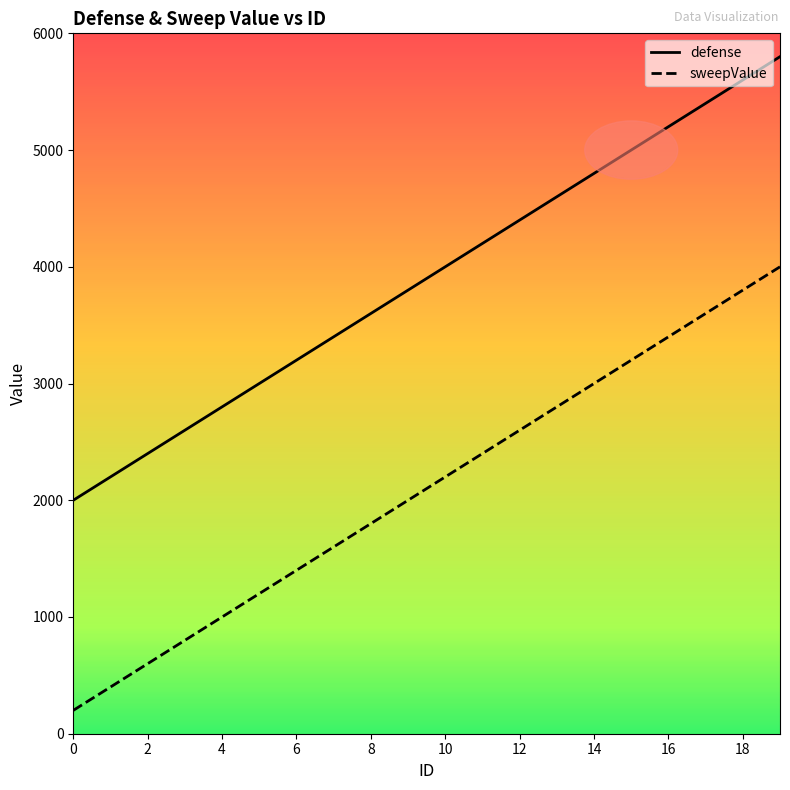

What is the difference between the maximum and minimum values in the sweepValue series?

3800